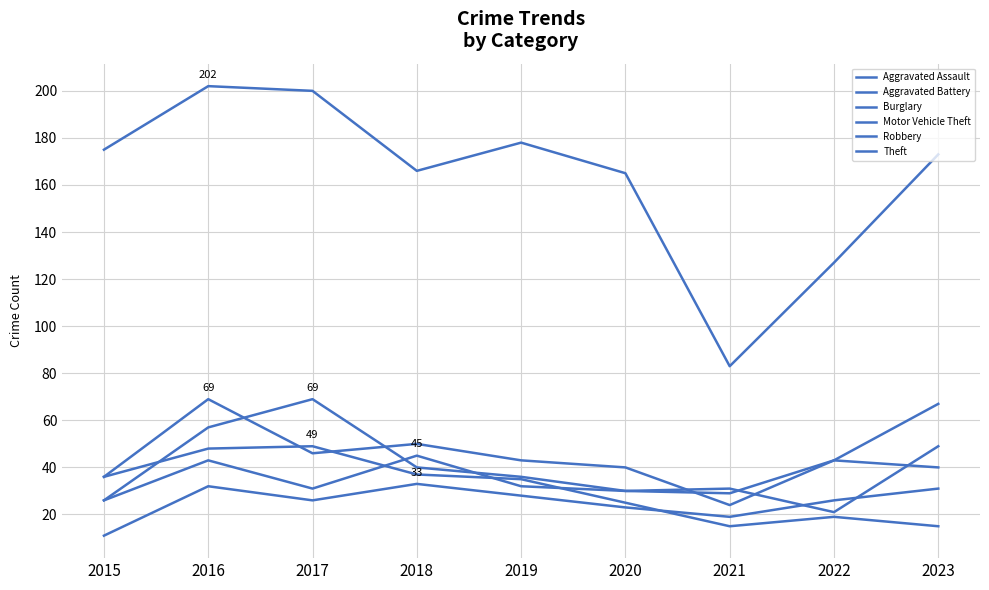

True or false: Aggravated Battery and Theft cross at least once.

False